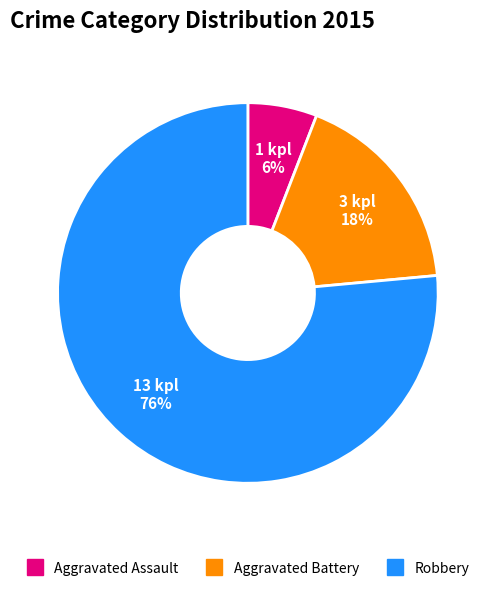

Is Robbery the majority of the pie?

Yes